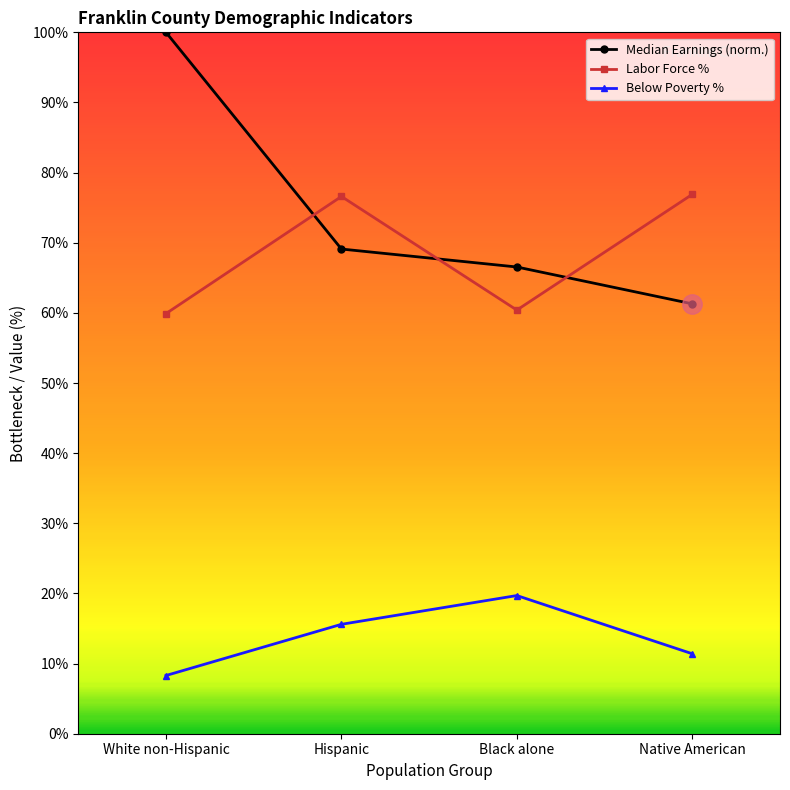

What is the smallest value displayed?

8.3